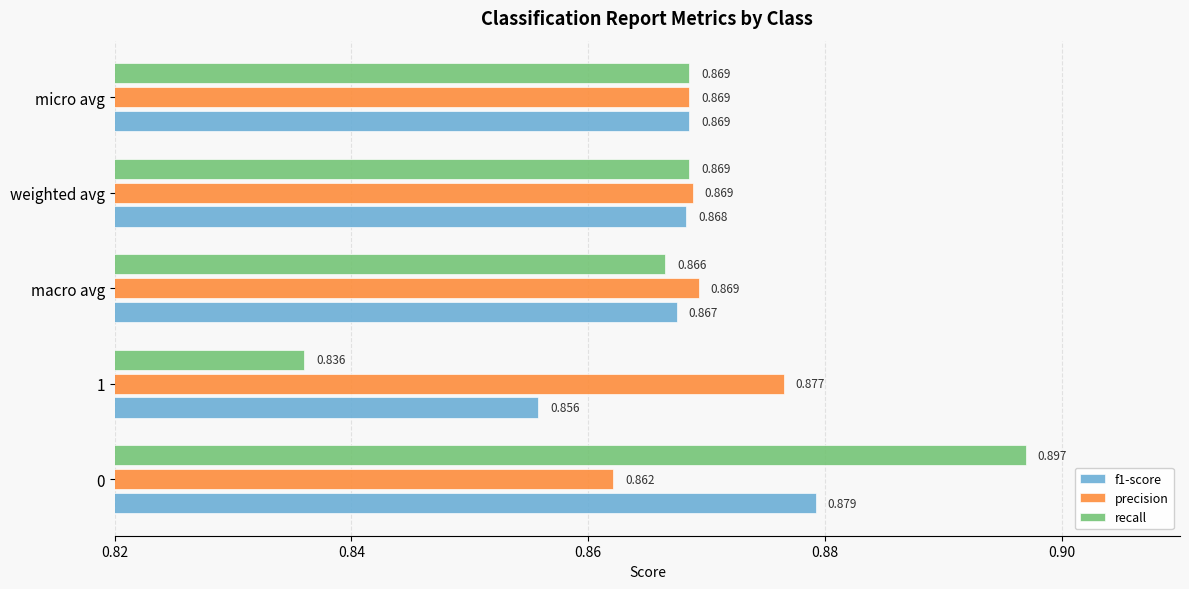

At which label does precision reach its peak?

1